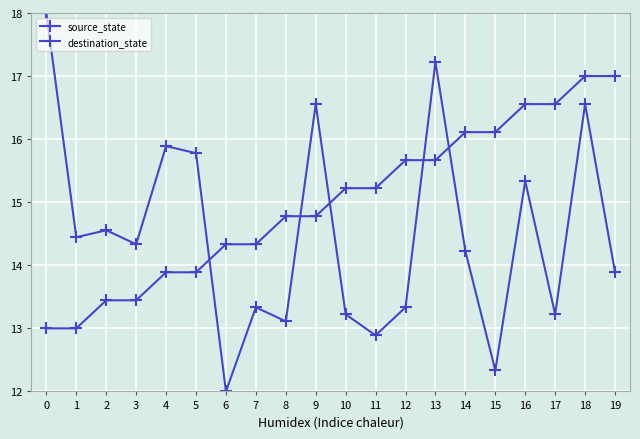

Is it true that destination_state equals 8.1 at 1?

False